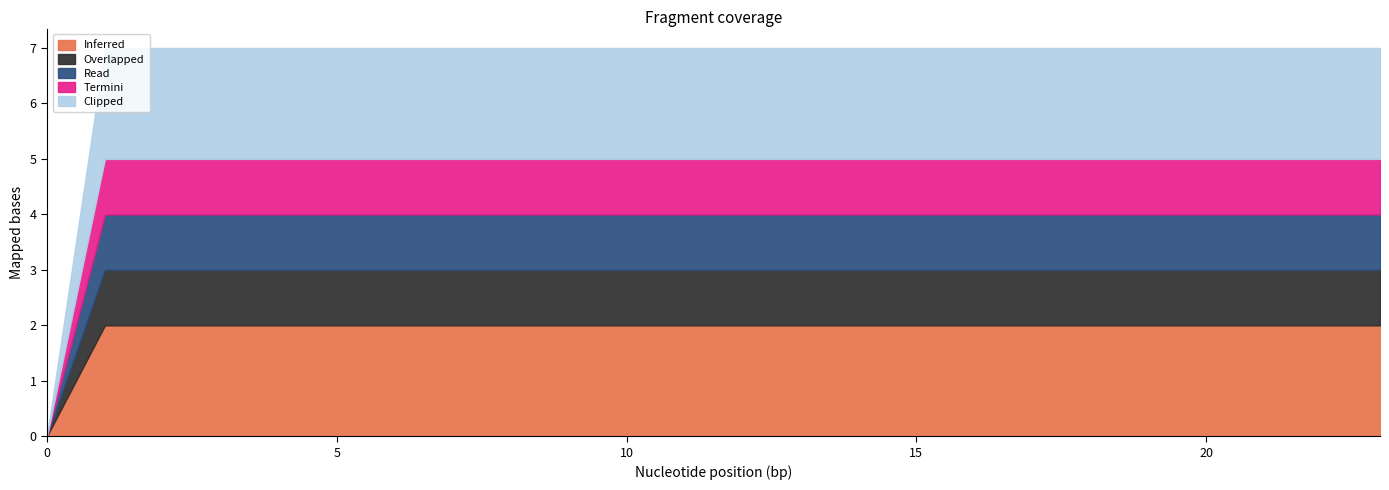

Does the chart have visible grid lines?

No